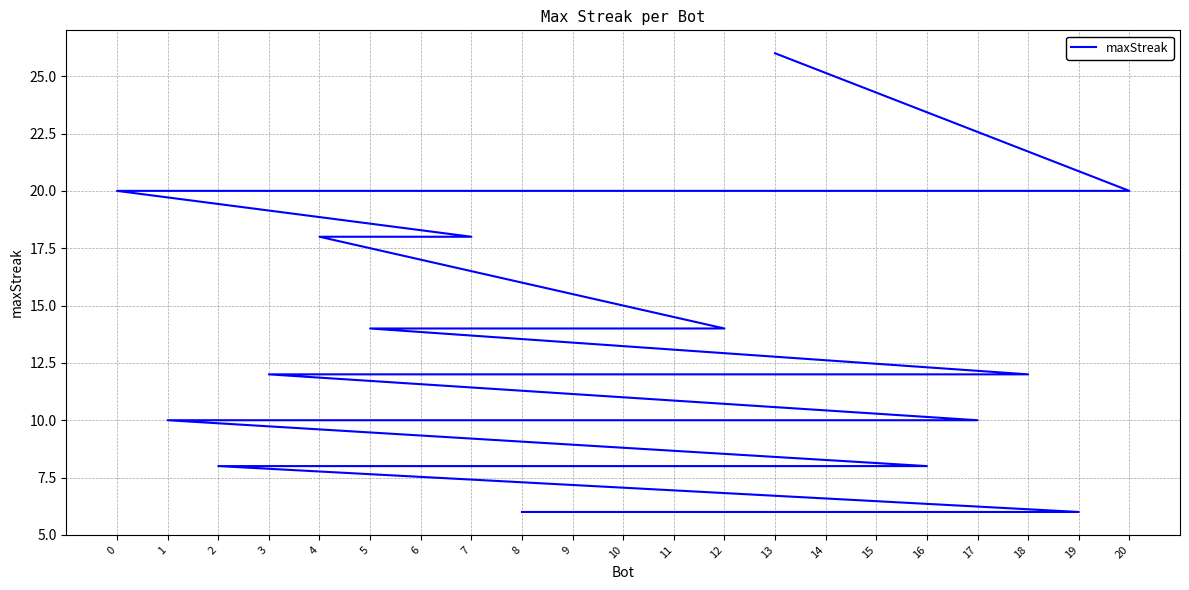

At which label is the value closest to 16?

7